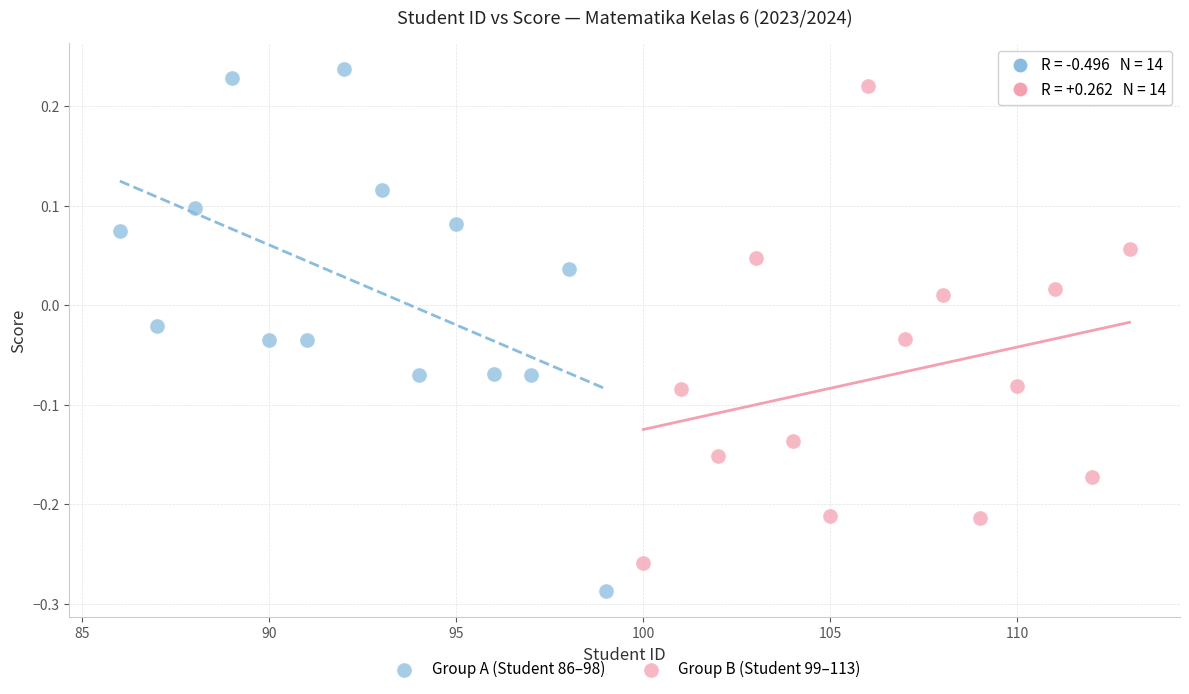

Which series reaches the minimum Y coordinate?

Group A (Student 86–98)